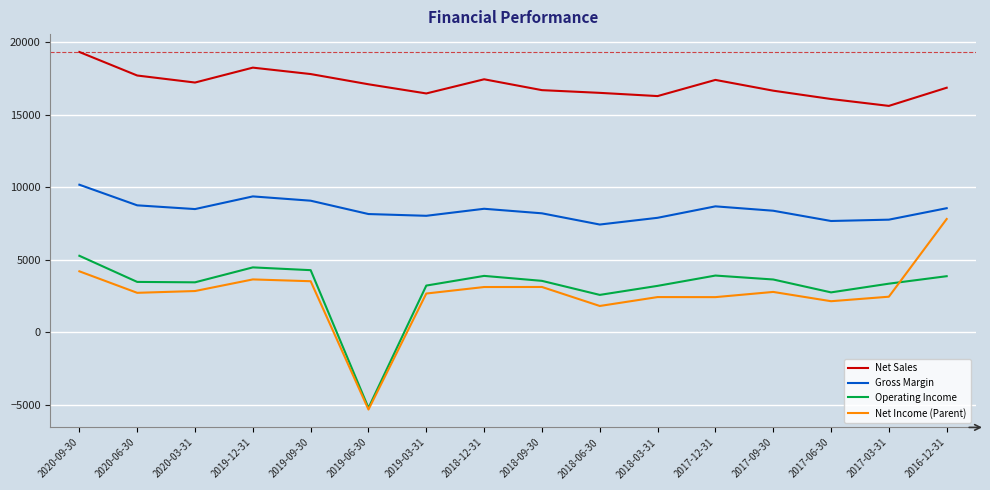

At which category does the chart reach its peak across all series?

2020-09-30